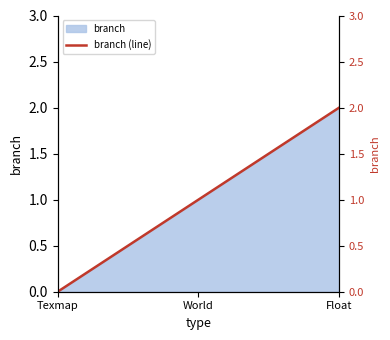

Reading right to left, list all the values displayed in this chart.

Float=2	World=1	Texmap=0